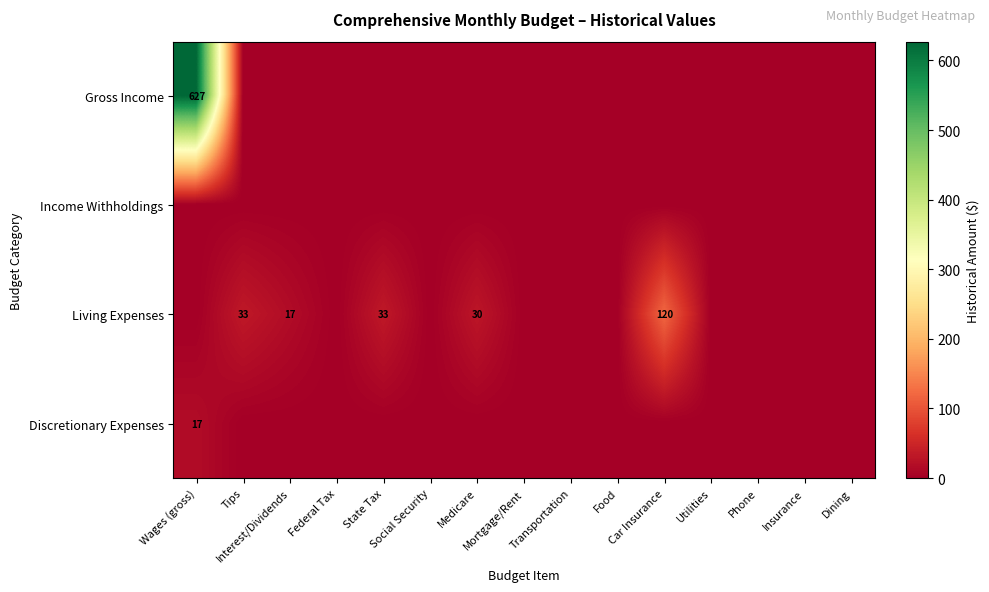

Where is Gross Income nearest to the value 313?

Tips